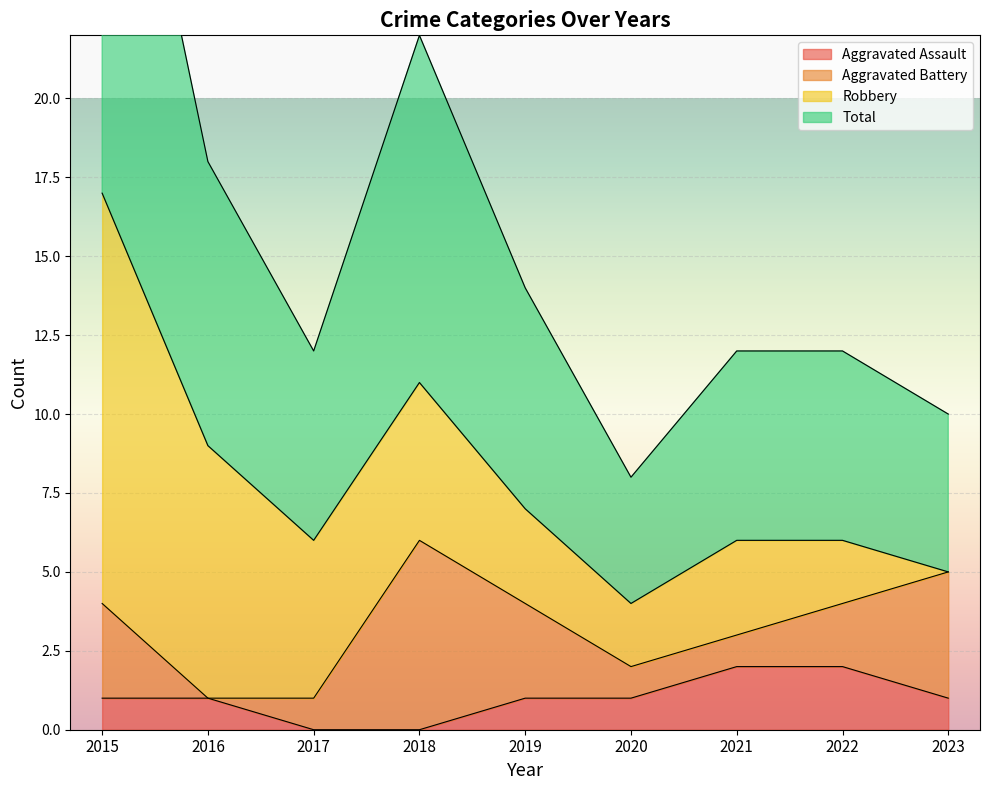

True or false: Aggravated Assault and Total cross at least once.

False